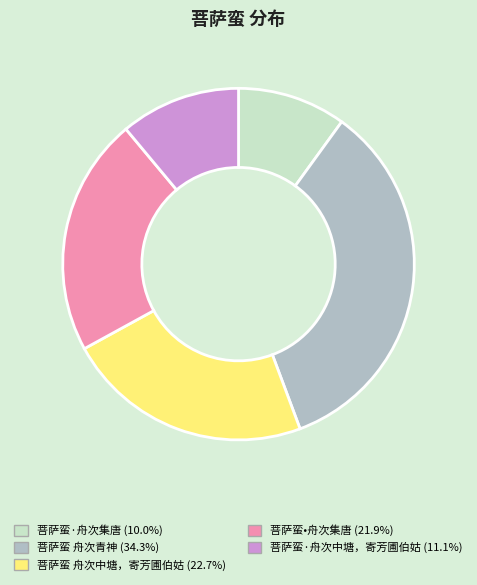

Between 菩萨蛮•舟次集唐 and 菩萨蛮·舟次集唐, which is larger?

菩萨蛮•舟次集唐